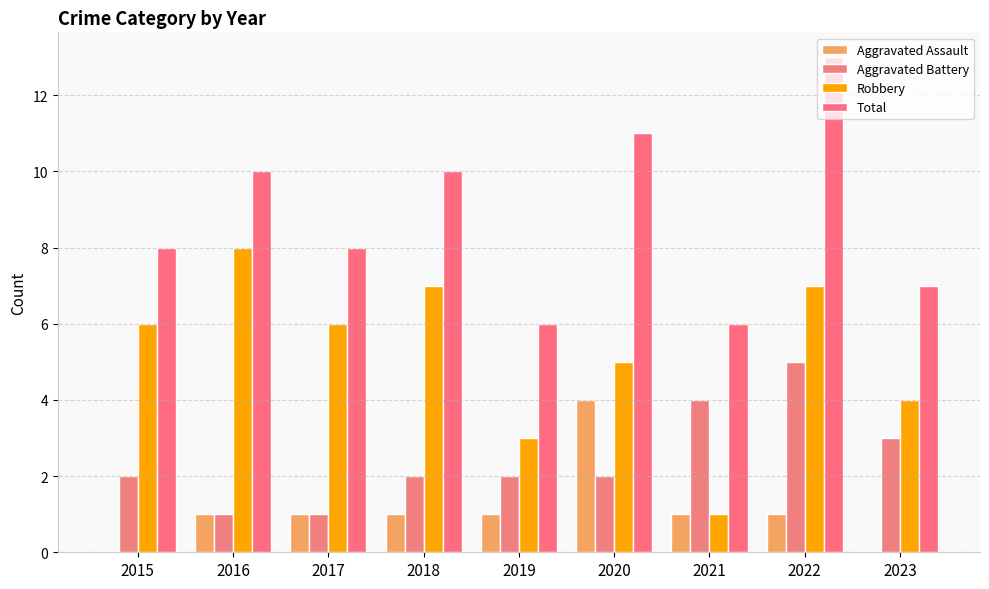

Are the bars grouped side by side (vs. stacked)?

Yes